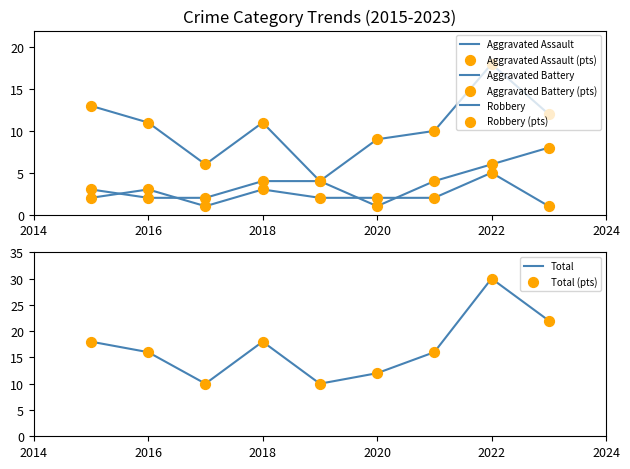

Which series has the widest spread of Y values?

Total